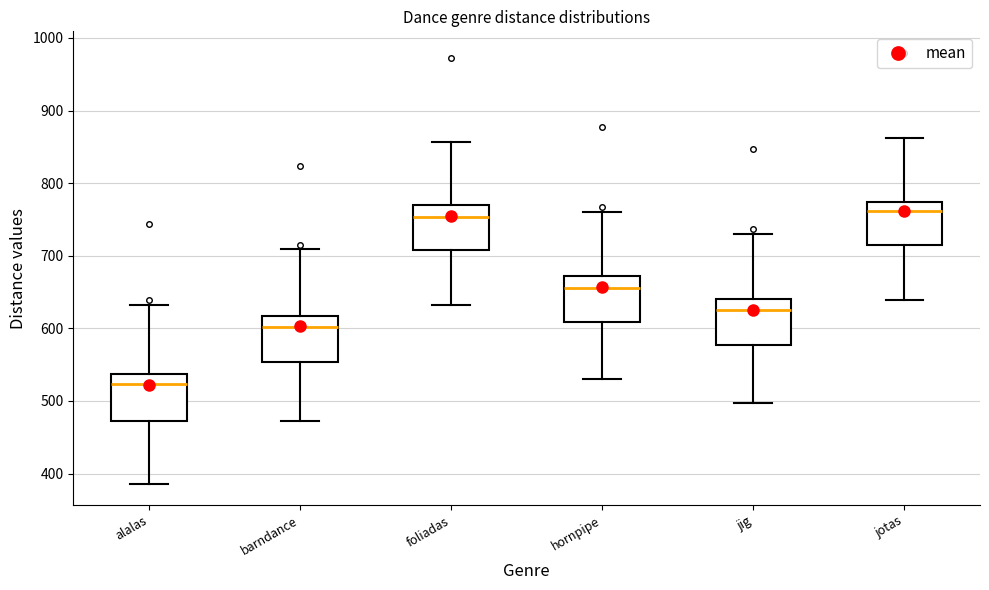

Reading left to right, read every box against the y-axis: the position of its median line, the range the box covers, and the ends of its whiskers. The values are not printed on the chart, so give them approximately, as read against the axis.

alalas: median 520, box 470 to 540, whiskers 390 to 630
barndance: median 600, box 550 to 620, whiskers 470 to 710
foliadas: median 750, box 710 to 770, whiskers 630 to 860
hornpipe: median 660, box 610 to 670, whiskers 530 to 760
jig: median 620, box 580 to 640, whiskers 500 to 730
jotas: median 760, box 720 to 770, whiskers 640 to 860